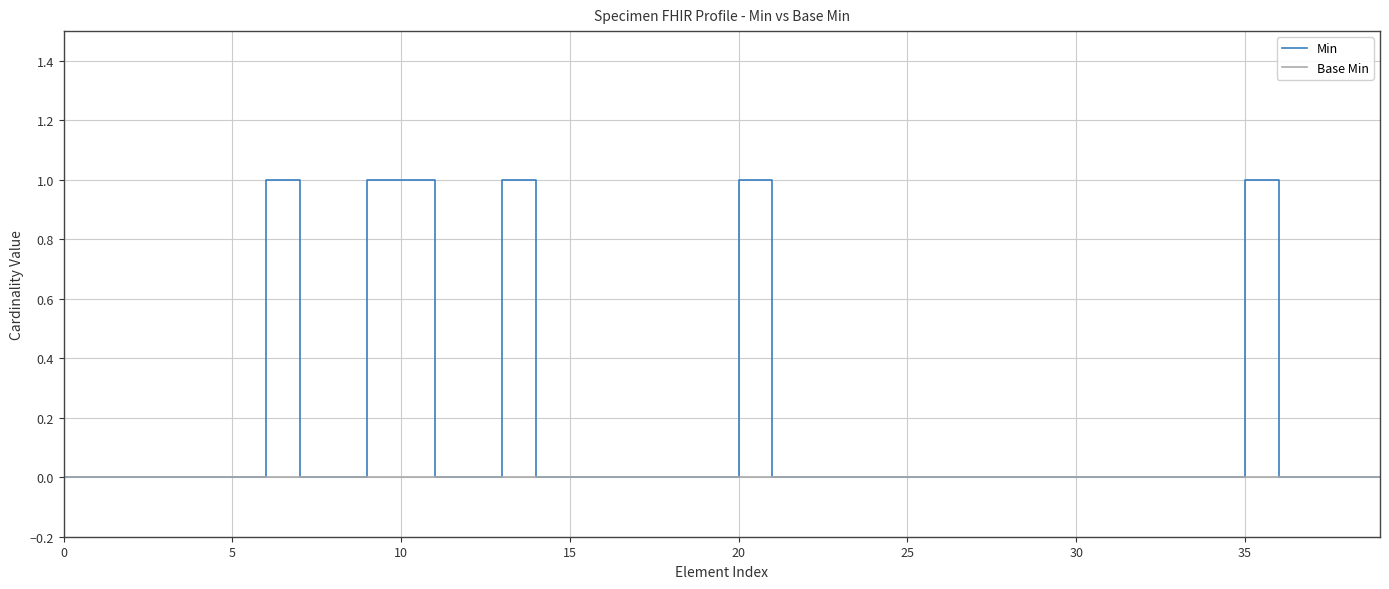

What are all the series names shown in the legend?

Min, Base Min